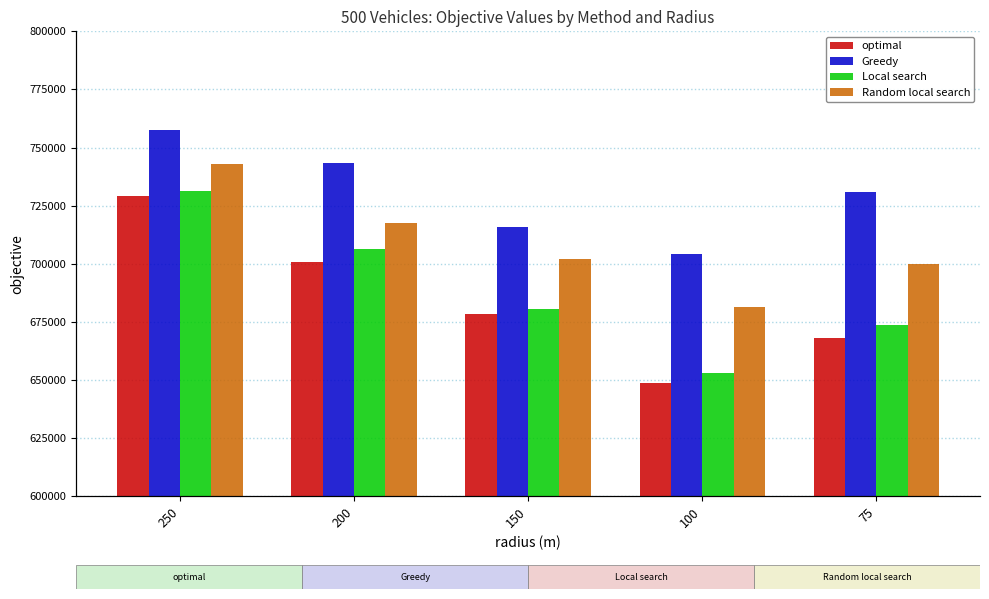

What is the spread (max minus min) of values at 150?

37472.0